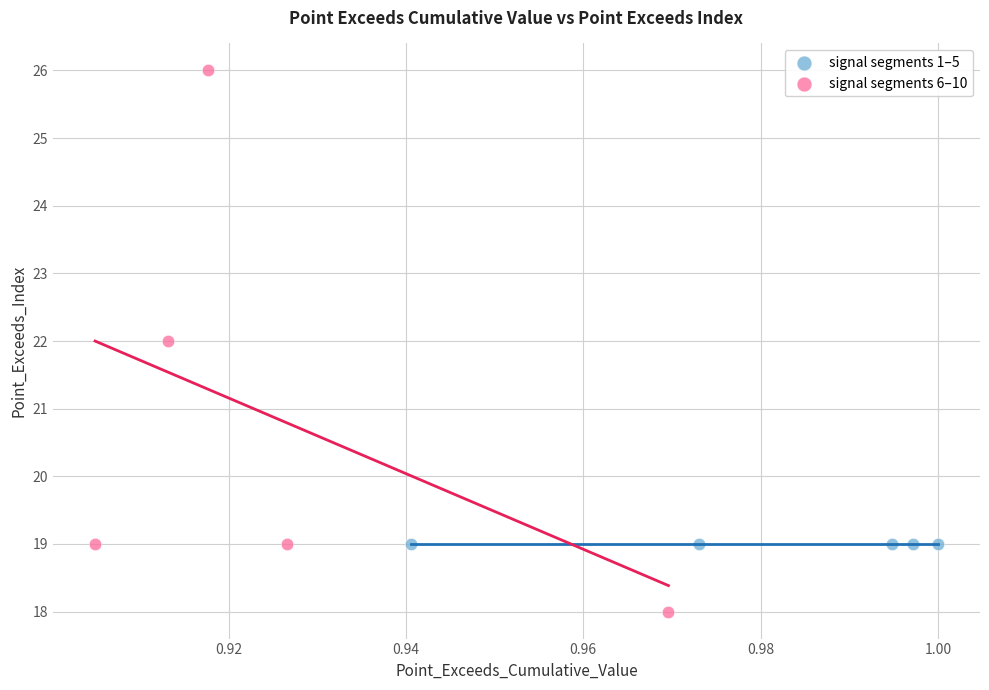

What are all the series names shown in the legend?

signal segments 1–5, signal segments 6–10